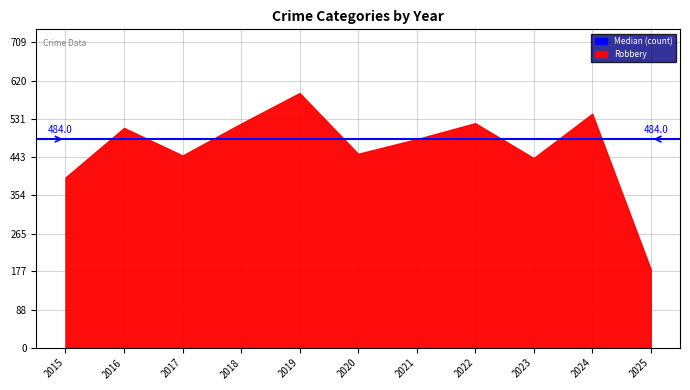

What is the approximate value at 2018, to the nearest 5?

520